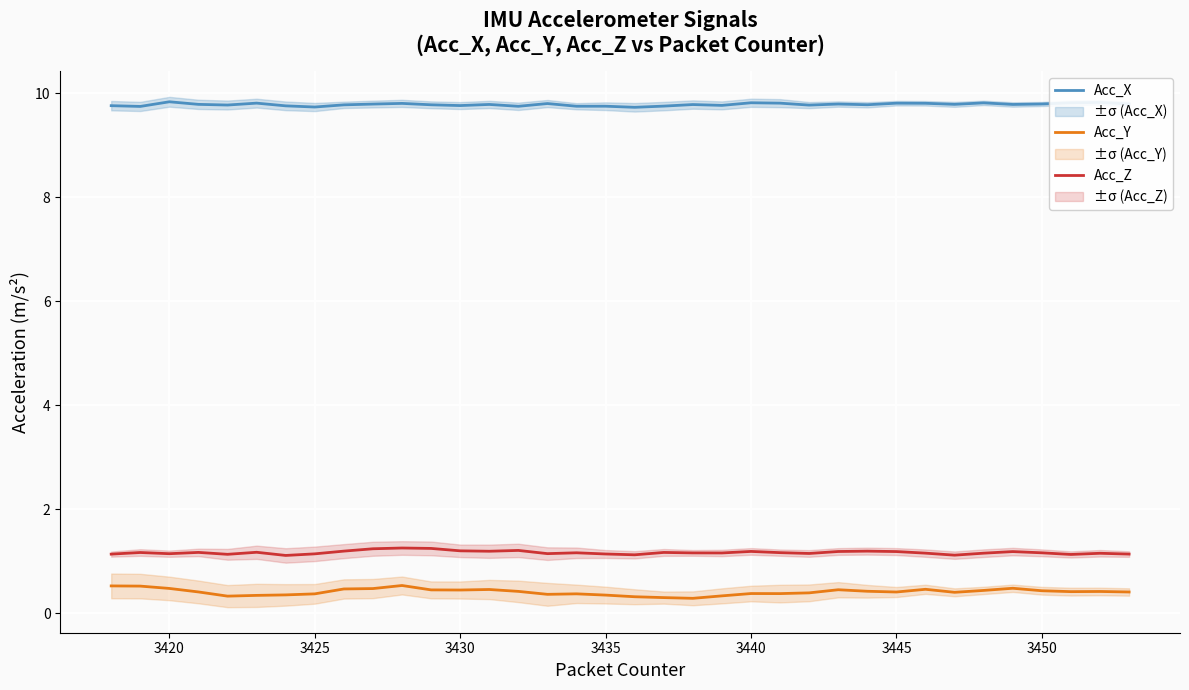

What is the minimum value for Acc_X?

9.7